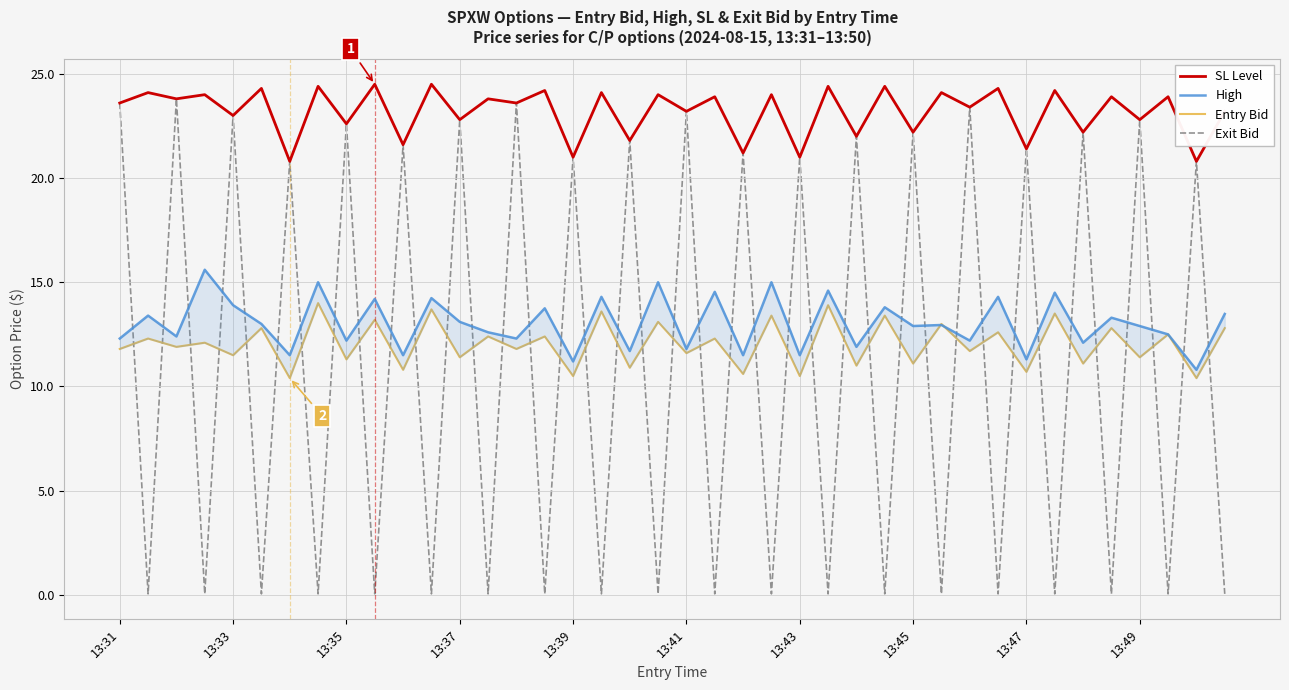

What is the difference between the maximum and minimum values in the Exit Bid series?

23.8